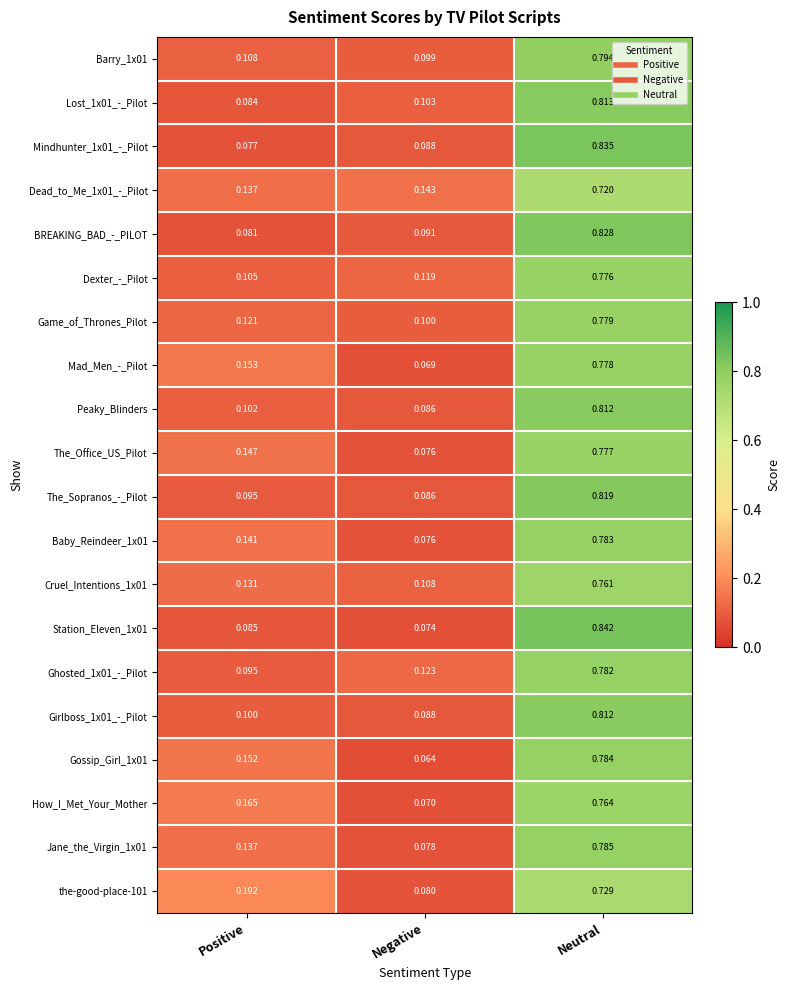

List the labels in order of Baby_Reindeer_1x01 value, smallest first.

Negative, Positive, Neutral